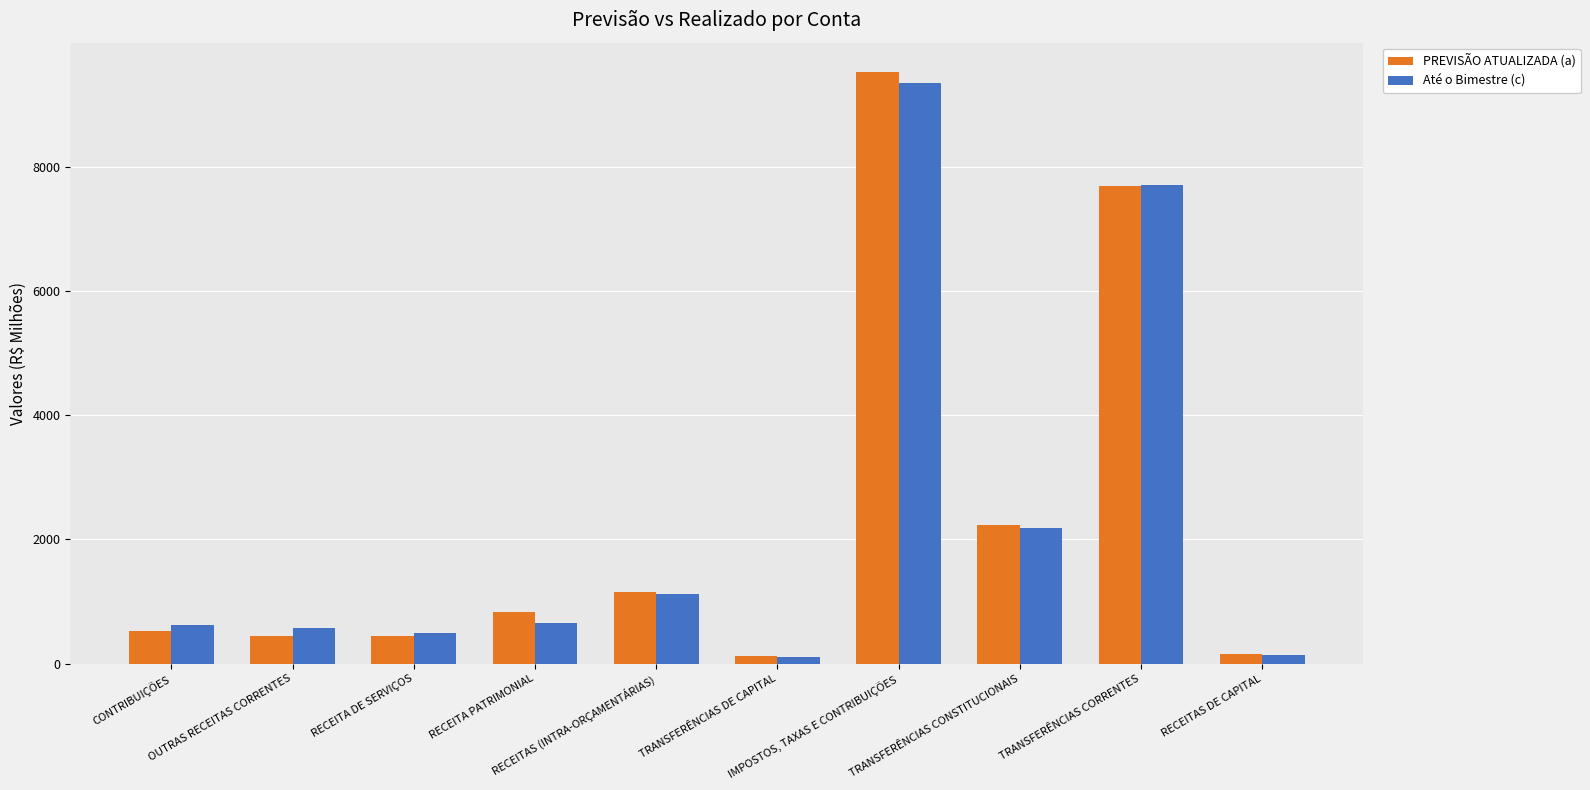

How many bars are there in total?

20